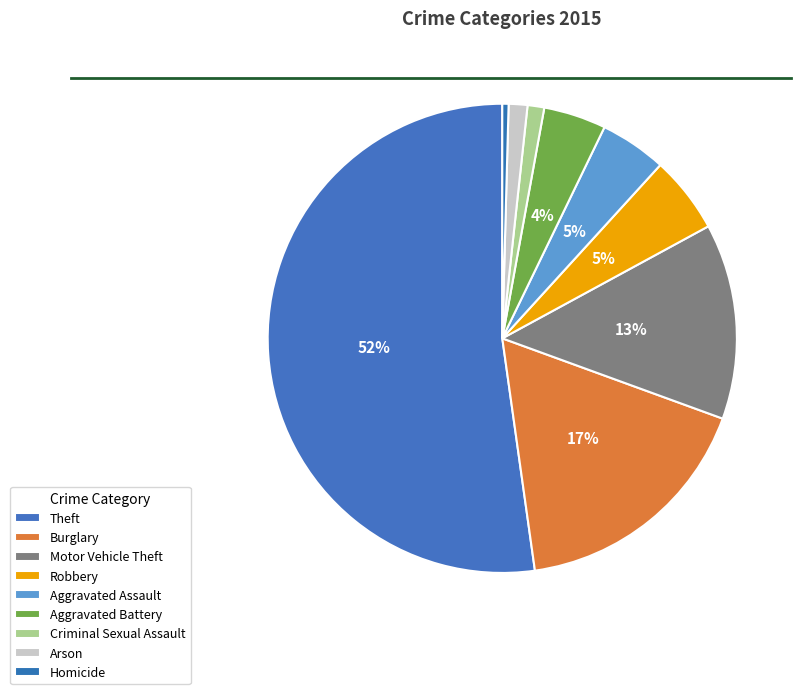

Does Theft represent more than half of the total?

Yes